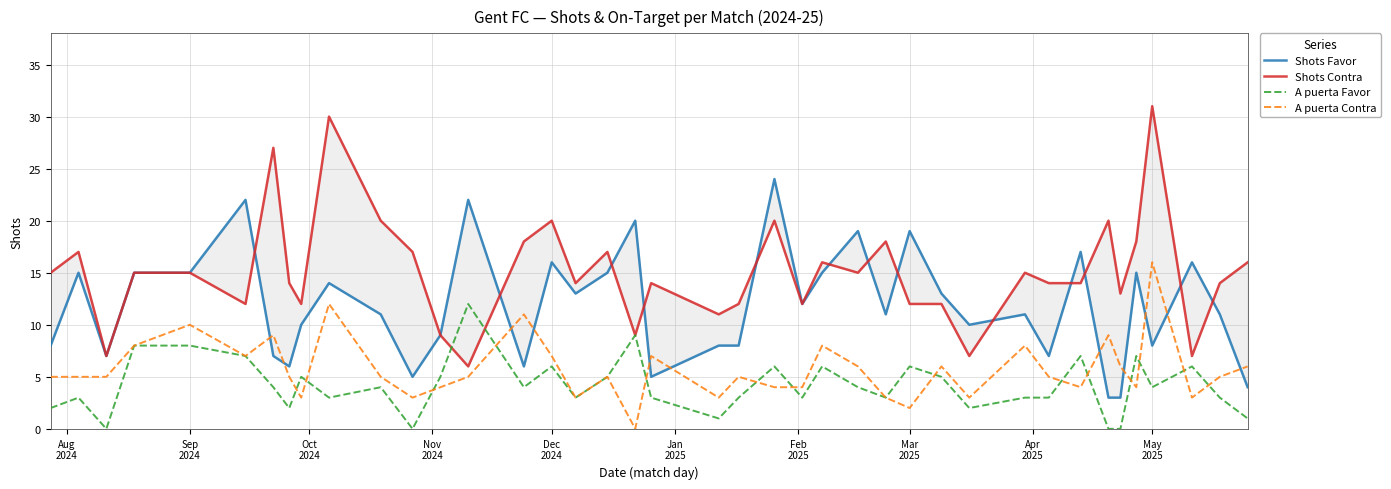

What is the maximum value for A puerta Contra?

16